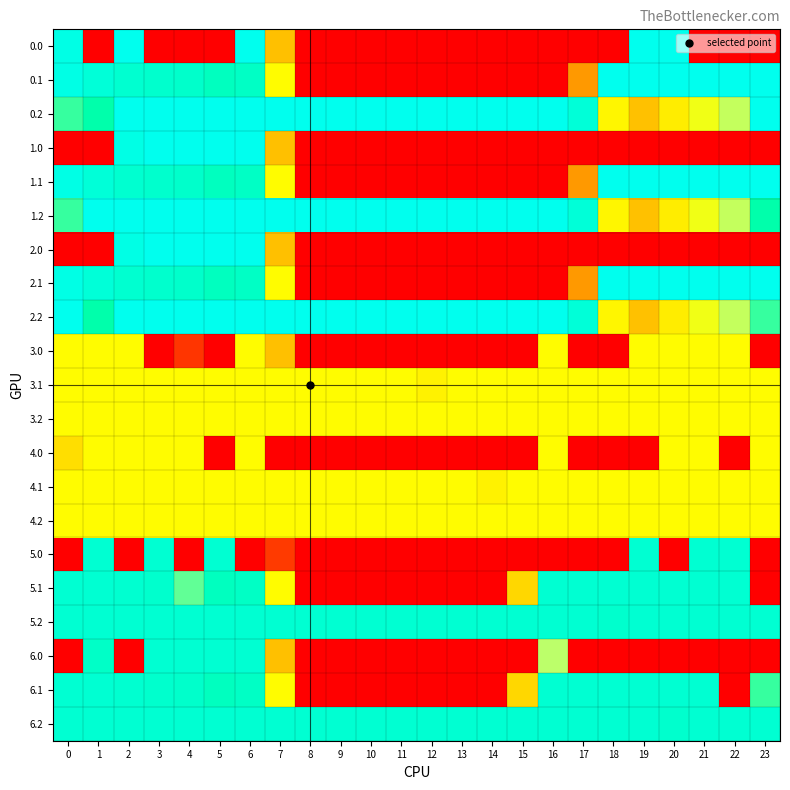

Reading right to left, extract all data points from this chart.

0.0: 23=0.0	22=0.0	21=0.0	20=400.0	19=400.0	18=0.0	17=0.0	16=0.0	15=0.0	14=0.0	13=0.0	12=0.0	11=0.0	10=0.0	9=0.0	8=0.0	7=150.1	6=400.0	5=0.0	4=0.0	3=0.0	2=400.0	1=0.0	0=384.8
0.1: 23=399.4	22=400.0	21=400.0	20=400.0	19=400.0	18=400.0	17=115.4	16=0.0	15=0.0	14=0.0	13=0.0	12=0.0	11=0.0	10=0.0	9=0.0	8=0.0	7=217.1	6=332.2	5=325.7	4=339.6	3=342.7	2=347.9	1=361.1	0=384.6
0.2: 23=400.0	22=247.4	21=226.4	20=199.2	19=151.0	18=210.0	17=362.4	16=400.0	15=400.0	14=400.0	13=400.0	12=400.0	11=400.0	10=400.0	9=400.0	8=400.0	7=400.0	6=400.0	5=400.0	4=400.0	3=400.0	2=400.0	1=301.4	0=287.1
1.0: 23=0.0	22=0.0	21=0.0	20=0.0	19=0.0	18=0.0	17=0.0	16=0.0	15=0.0	14=0.0	13=0.0	12=0.0	11=0.0	10=0.0	9=0.0	8=0.0	7=150.1	6=400.0	5=400.0	4=400.0	3=400.0	2=384.8	1=0.0	0=0.0
1.1: 23=399.4	22=400.0	21=400.0	20=400.0	19=400.0	18=400.0	17=115.4	16=0.0	15=0.0	14=0.0	13=0.0	12=0.0	11=0.0	10=0.0	9=0.0	8=0.0	7=217.1	6=332.2	5=325.7	4=339.6	3=342.7	2=347.9	1=361.1	0=384.6
1.2: 23=301.4	22=247.4	21=226.4	20=199.2	19=151.0	18=210.0	17=362.4	16=400.0	15=400.0	14=400.0	13=400.0	12=400.0	11=400.0	10=400.0	9=400.0	8=400.0	7=400.0	6=400.0	5=400.0	4=400.0	3=400.0	2=400.0	1=400.0	0=287.1
2.0: 23=0.0	22=0.0	21=0.0	20=0.0	19=0.0	18=0.0	17=0.0	16=0.0	15=0.0	14=0.0	13=0.0	12=0.0	11=0.0	10=0.0	9=0.0	8=0.0	7=150.1	6=400.0	5=400.0	4=400.0	3=400.0	2=384.8	1=0.0	0=0.0
2.1: 23=399.4	22=400.0	21=400.0	20=400.0	19=400.0	18=400.0	17=115.4	16=0.0	15=0.0	14=0.0	13=0.0	12=0.0	11=0.0	10=0.0	9=0.0	8=0.0	7=217.1	6=332.2	5=325.7	4=339.6	3=342.7	2=347.9	1=361.1	0=384.6
2.2: 23=287.5	22=247.4	21=226.4	20=199.2	19=151.0	18=210.0	17=362.4	16=400.0	15=400.0	14=400.0	13=400.0	12=400.0	11=400.0	10=400.0	9=400.0	8=400.0	7=400.0	6=400.0	5=400.0	4=400.0	3=400.0	2=400.0	1=301.0	0=400.0
3.0: 23=0.0	22=217.0	21=217.0	20=217.0	19=217.0	18=0.0	17=0.0	16=217.0	15=0.0	14=0.0	13=0.0	12=0.0	11=0.0	10=0.0	9=0.0	8=0.0	7=150.1	6=217.0	5=0.0	4=31.8	3=0.0	2=217.0	1=217.0	0=217.0
3.1: 23=217.0	22=217.0	21=217.0	20=217.0	19=217.0	18=217.0	17=217.0	16=217.0	15=217.0	14=217.0	13=217.0	12=205.6	11=217.0	10=217.0	9=217.0	8=217.0	7=217.0	6=217.0	5=217.0	4=217.0	3=217.0	2=217.0	1=217.0	0=217.0
3.2: 23=217.0	22=217.0	21=217.0	20=217.0	19=217.0	18=217.0	17=217.0	16=217.0	15=217.0	14=217.0	13=217.0	12=217.0	11=217.0	10=217.0	9=217.0	8=217.0	7=217.0	6=217.0	5=217.0	4=217.0	3=217.0	2=217.0	1=217.0	0=217.0
4.0: 23=217.0	22=0.0	21=217.0	20=217.0	19=0.0	18=0.0	17=0.0	16=217.0	15=0.0	14=0.0	13=0.0	12=0.0	11=0.0	10=0.0	9=0.0	8=0.0	7=0.0	6=217.0	5=0.0	4=217.0	3=217.0	2=217.0	1=217.0	0=181.9
4.1: 23=217.0	22=217.0	21=217.0	20=217.0	19=217.0	18=217.0	17=217.0	16=217.0	15=217.0	14=205.6	13=217.0	12=217.0	11=217.0	10=217.0	9=217.0	8=217.0	7=217.0	6=217.0	5=217.0	4=217.0	3=217.0	2=217.0	1=217.0	0=217.0
4.2: 23=217.0	22=217.0	21=217.0	20=217.0	19=217.0	18=217.0	17=217.0	16=217.0	15=217.0	14=217.0	13=217.0	12=217.0	11=217.0	10=217.0	9=217.0	8=217.0	7=217.0	6=217.0	5=217.0	4=217.0	3=217.0	2=217.0	1=217.0	0=217.0
5.0: 23=0.0	22=350.0	21=350.0	20=0.0	19=350.0	18=0.0	17=0.0	16=0.0	15=0.0	14=0.0	13=0.0	12=0.0	11=0.0	10=0.0	9=0.0	8=0.0	7=34.9	6=0.0	5=350.0	4=0.0	3=350.0	2=0.0	1=350.0	0=0.0
5.1: 23=0.0	22=350.0	21=350.0	20=350.0	19=350.0	18=350.0	17=350.0	16=350.0	15=173.1	14=0.0	13=0.0	12=0.0	11=0.0	10=0.0	9=0.0	8=0.0	7=217.1	6=332.2	5=325.7	4=277.0	3=342.7	2=347.9	1=350.0	0=350.0
5.2: 23=350.0	22=350.0	21=350.0	20=350.0	19=350.0	18=342.2	17=350.0	16=350.0	15=350.0	14=350.0	13=350.0	12=350.0	11=350.0	10=350.0	9=350.0	8=350.0	7=350.0	6=350.0	5=350.0	4=350.0	3=350.0	2=350.0	1=350.0	0=350.0
6.0: 23=0.0	22=0.0	21=0.0	20=0.0	19=0.0	18=0.0	17=0.0	16=250.9	15=0.0	14=0.0	13=0.0	12=0.0	11=0.0	10=0.0	9=0.0	8=0.0	7=150.1	6=350.0	5=350.0	4=350.0	3=350.0	2=0.0	1=333.9	0=0.0
6.1: 23=287.3	22=0.0	21=350.0	20=350.0	19=350.0	18=350.0	17=350.0	16=350.0	15=173.1	14=0.0	13=0.0	12=0.0	11=0.0	10=0.0	9=0.0	8=0.0	7=217.1	6=332.2	5=325.7	4=339.6	3=342.7	2=347.9	1=350.0	0=350.0
6.2: 23=350.0	22=350.0	21=350.0	20=342.2	19=350.0	18=350.0	17=350.0	16=350.0	15=350.0	14=350.0	13=350.0	12=350.0	11=350.0	10=350.0	9=350.0	8=350.0	7=350.0	6=350.0	5=350.0	4=350.0	3=350.0	2=350.0	1=350.0	0=350.0